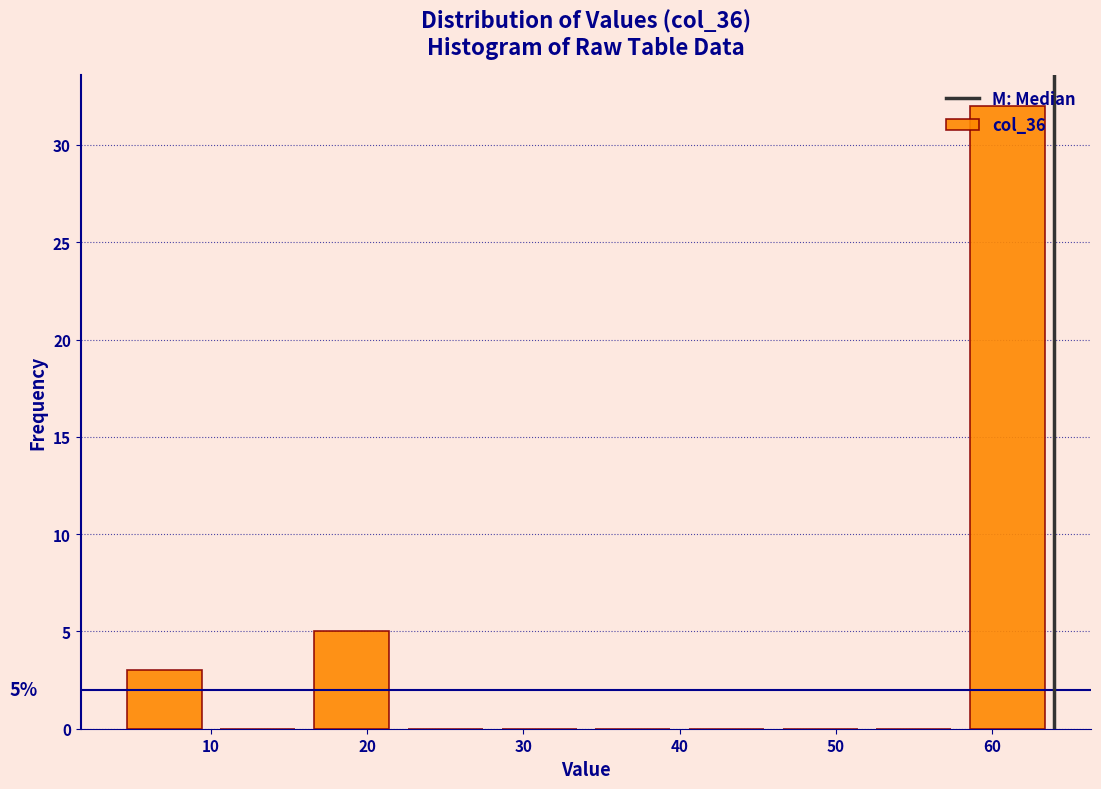

Which range on the x-axis has the tallest bar?

58 to 64